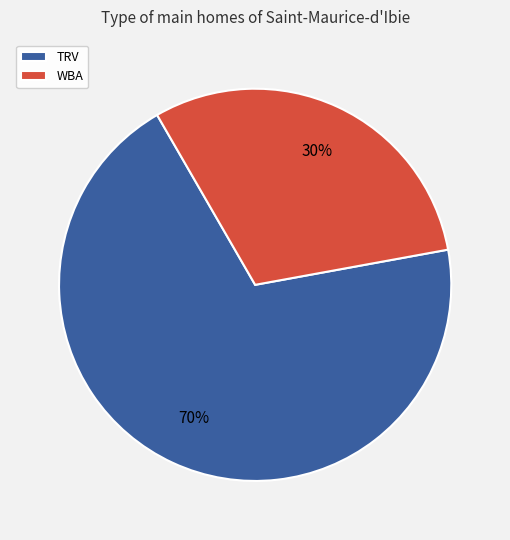

True or false: TRV accounts for 70% of the total.

True